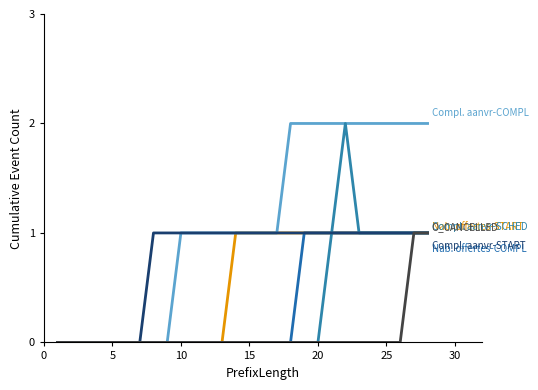

Does the chart have visible grid lines?

No